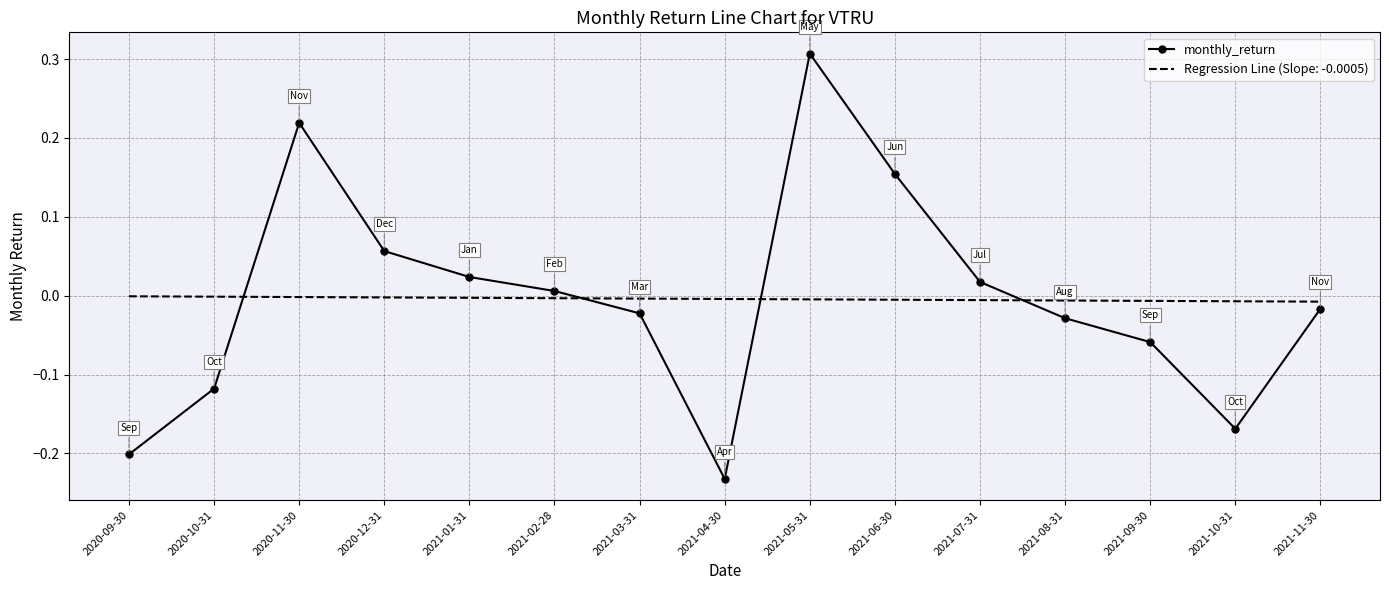

Rank the series by their maximum value, from lowest to highest.

Regression Line (Slope: -0.0005), monthly_return